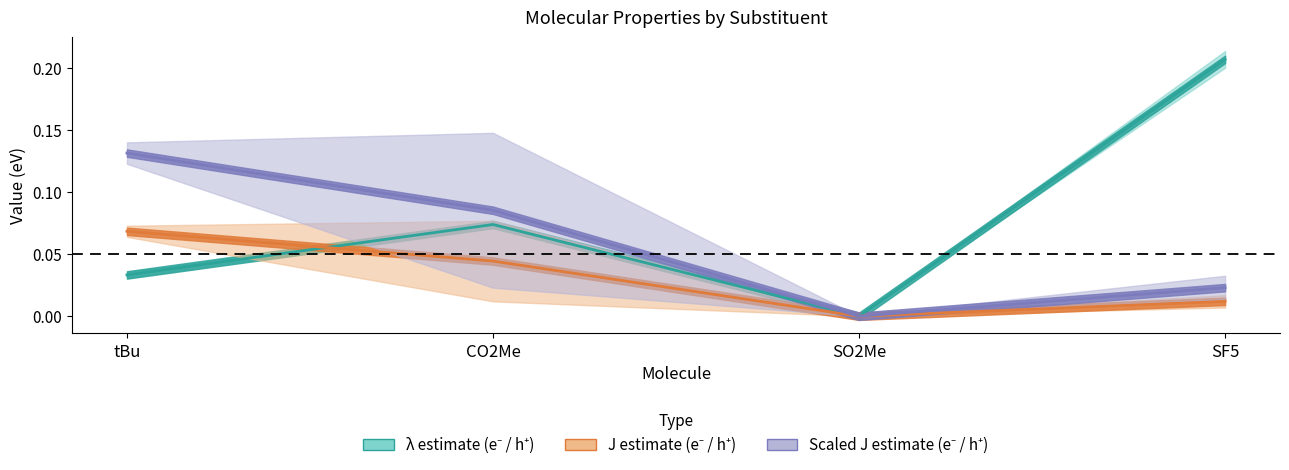

How many values in the h+ lambda (eV) series exceed 0?

3